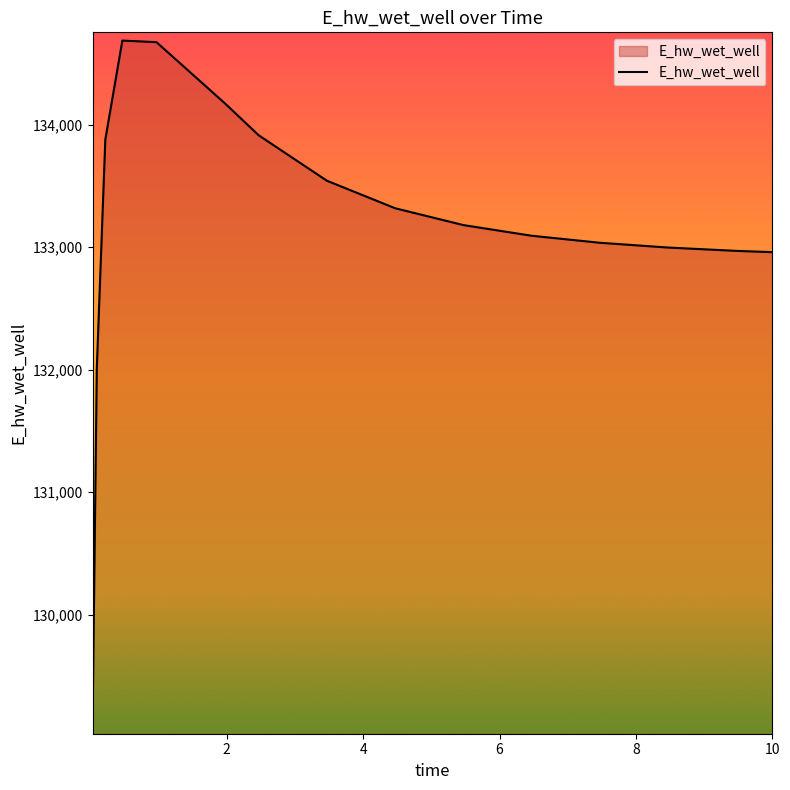

What is the maximum value shown in the chart?

134686.3